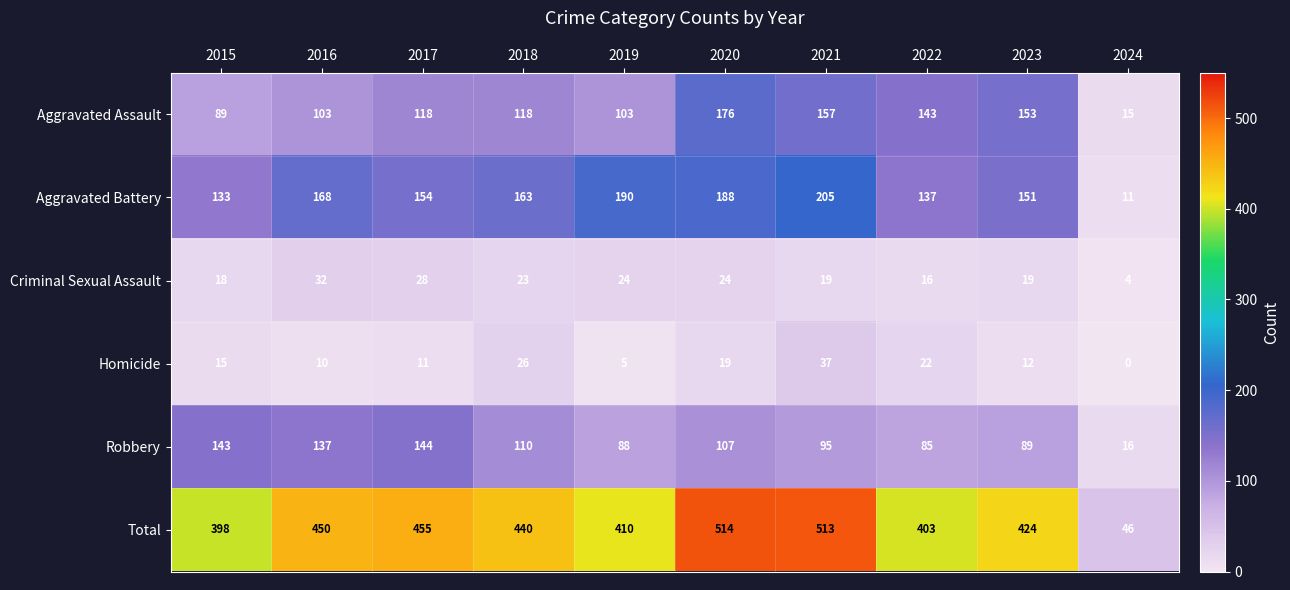

At 2023, list the series in order from largest to smallest.

Total, Aggravated Assault, Aggravated Battery, Robbery, Criminal Sexual Assault, Homicide